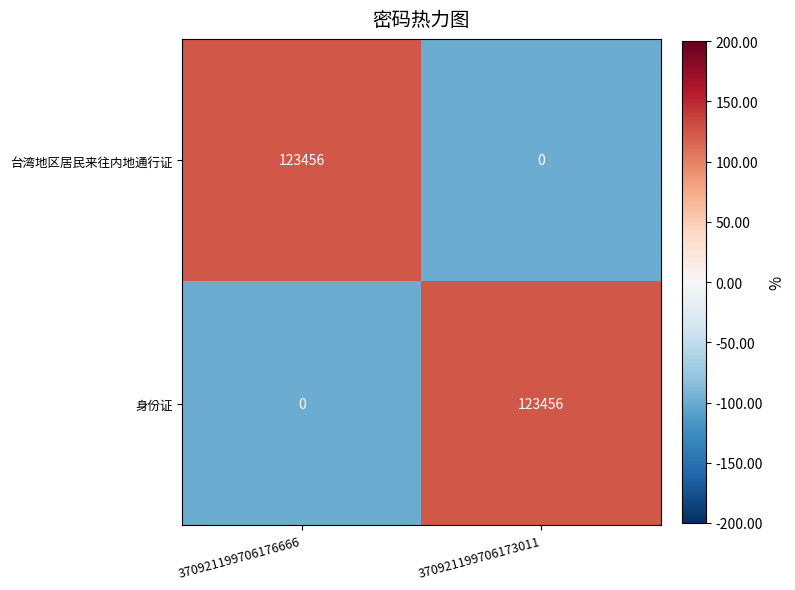

The value of 身份证 at 370921199706173011 is 123456. True or false?

True